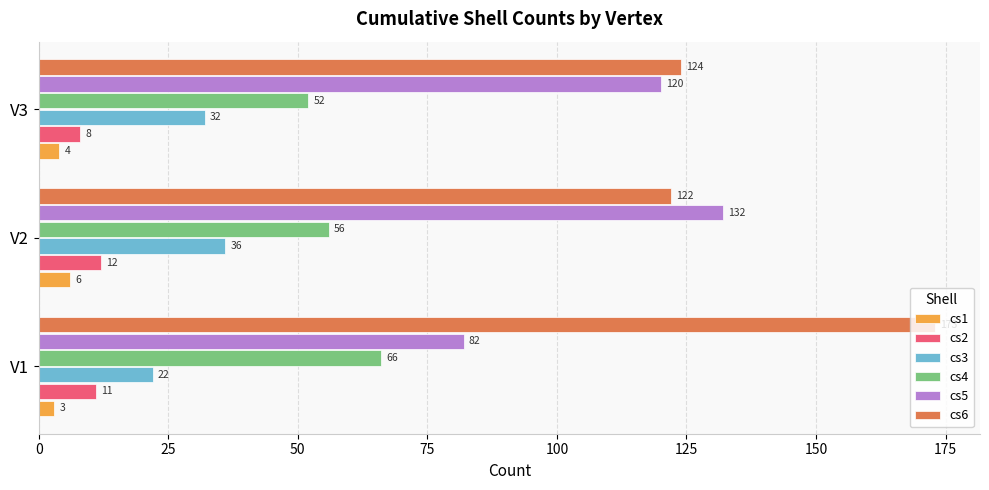

What is the minimum value shown in the chart?

3